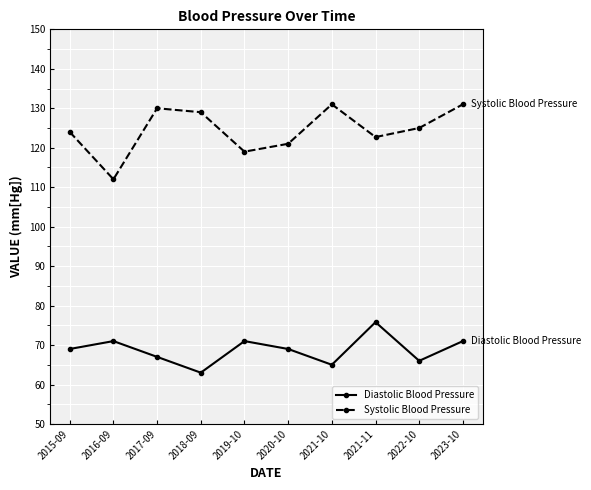

True or false: Systolic Blood Pressure and Diastolic Blood Pressure cross at least once.

False